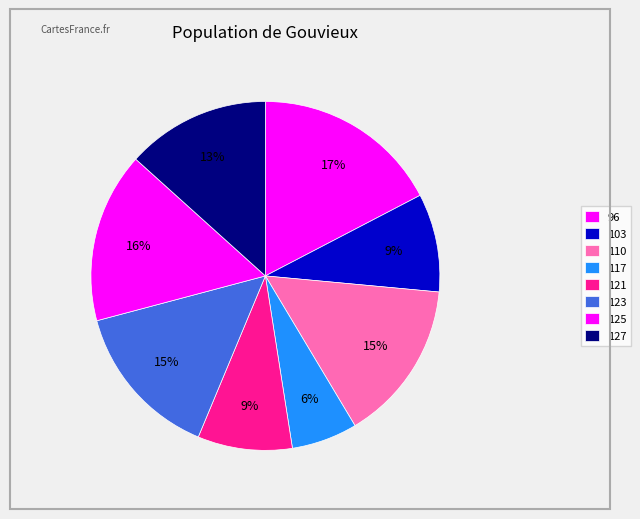

To the nearest percent, what is the average slice percentage?

12%